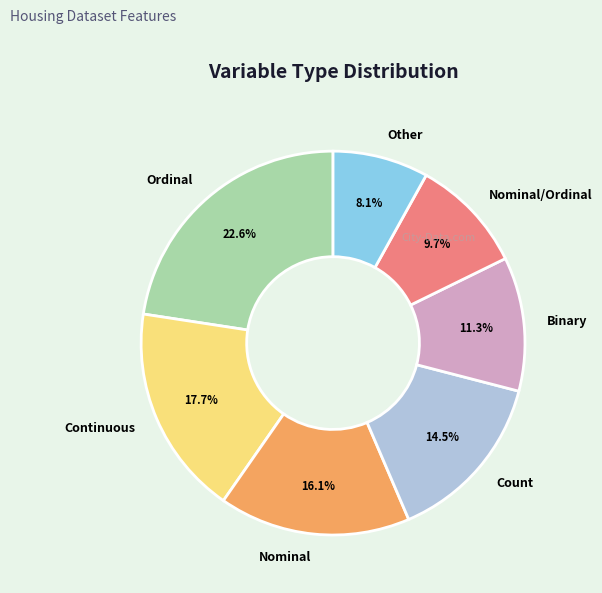

Which has a higher value, Binary or Other?

Binary